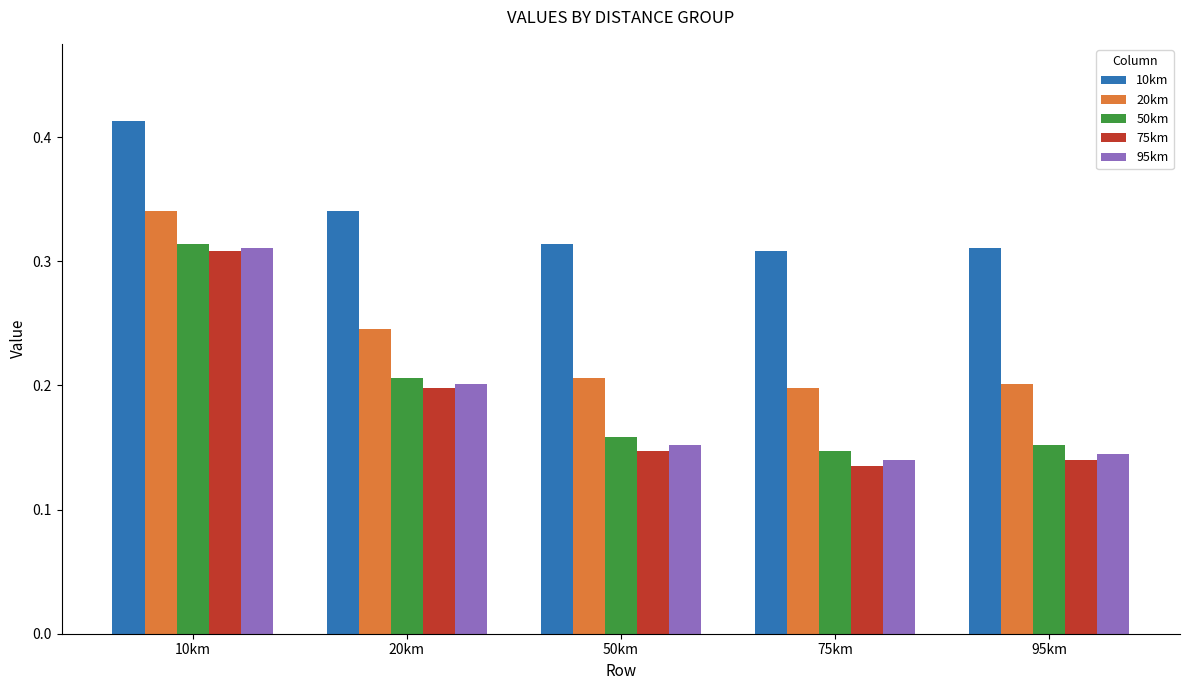

Which category has the highest value across all series?

10km